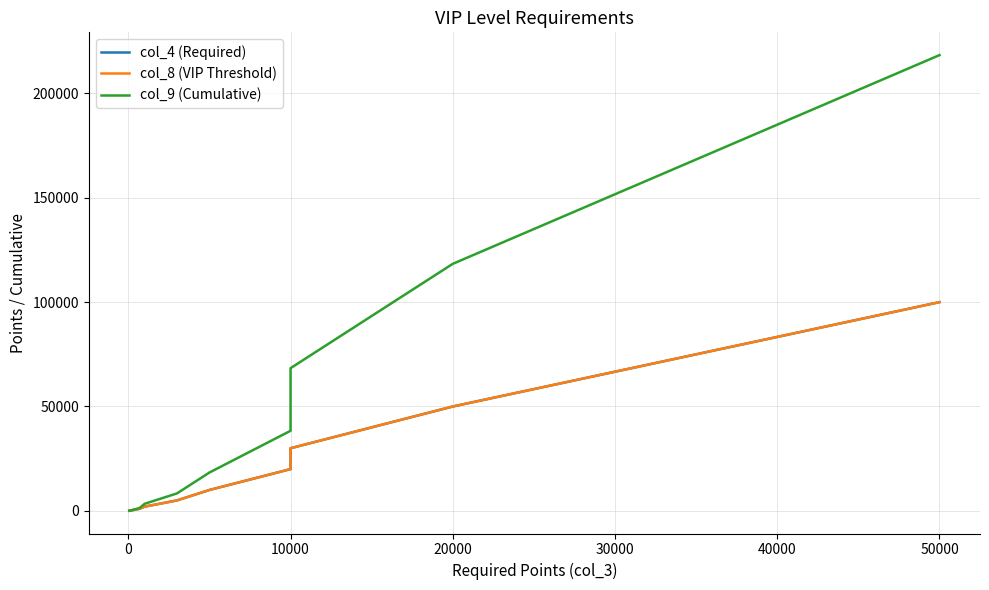

What value does the col_9 (Cumulative) series have at 50000?

218360